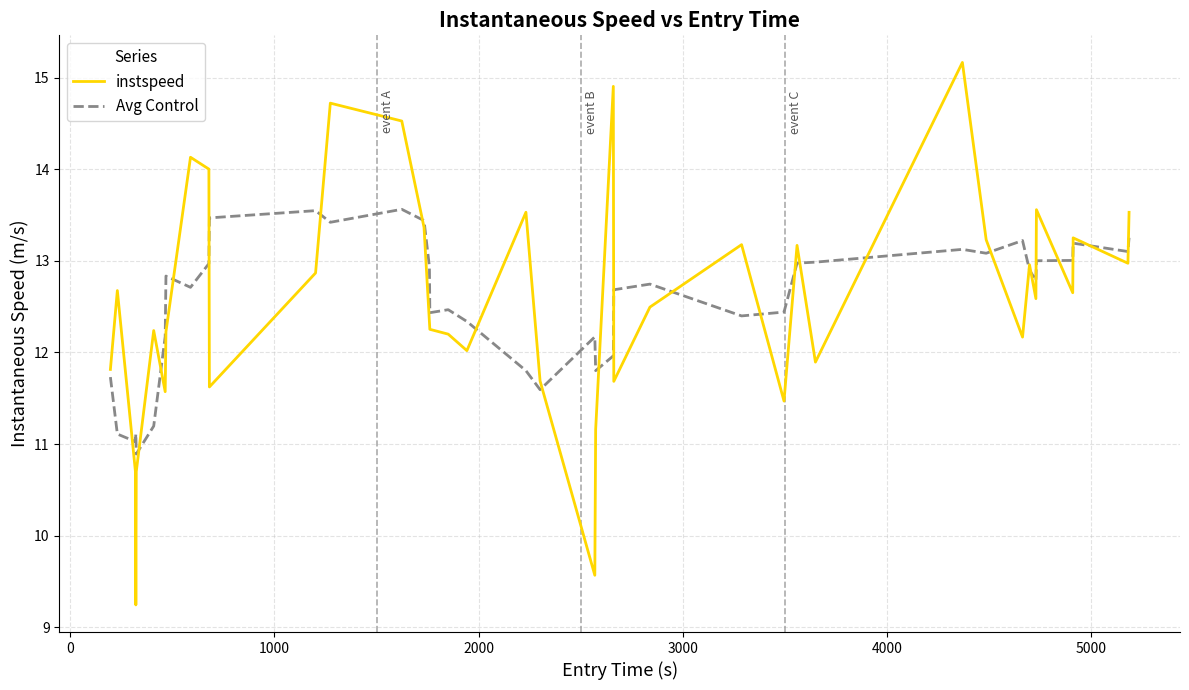

What are all the series names shown in the legend?

instspeed, Avg Control